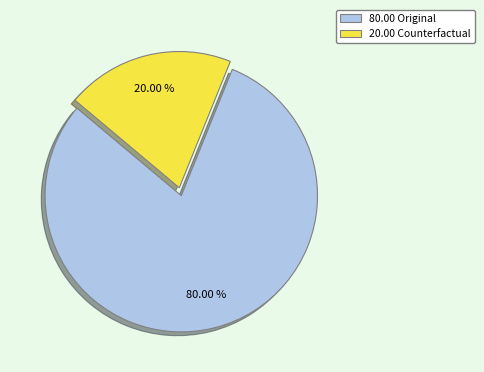

Is the sum of 80.00 Original and 20.00 Counterfactual greater than half?

Yes